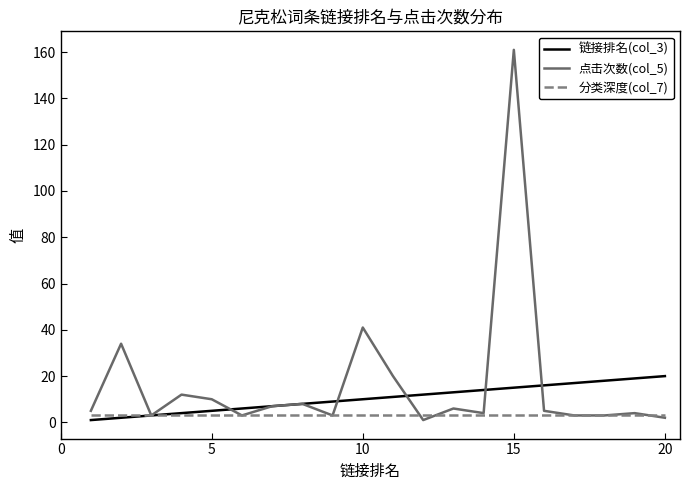

Which series has the widest spread of values?

点击次数(col_5)